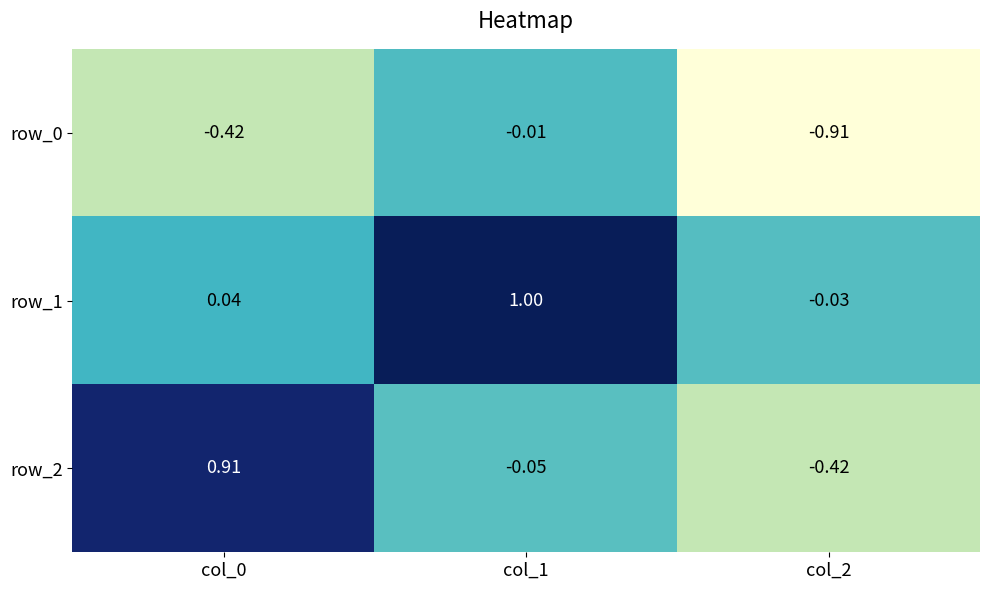

Where does the row_1 series first go above 0?

col_0